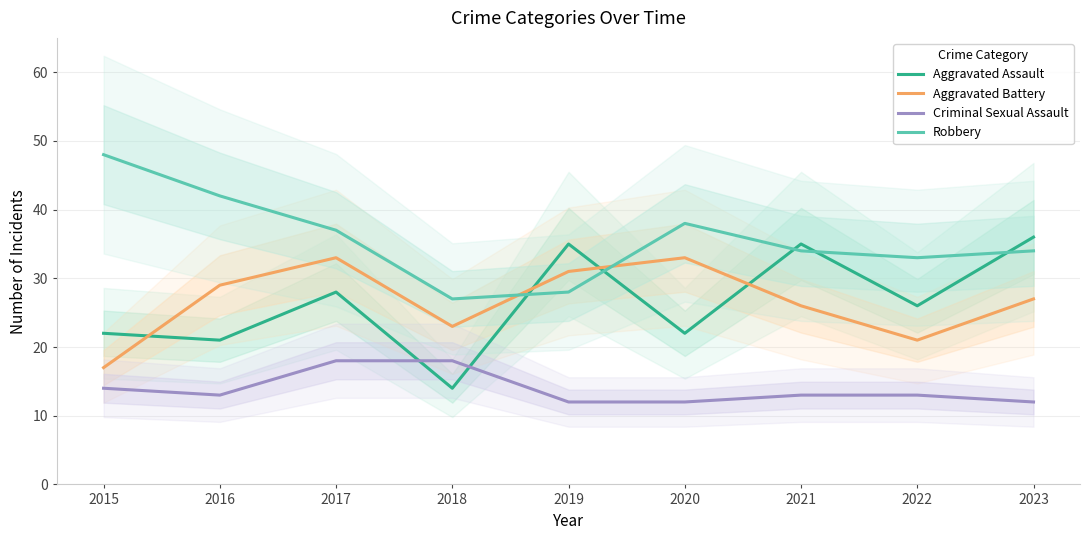

Where is the first local minimum for Criminal Sexual Assault?

2016